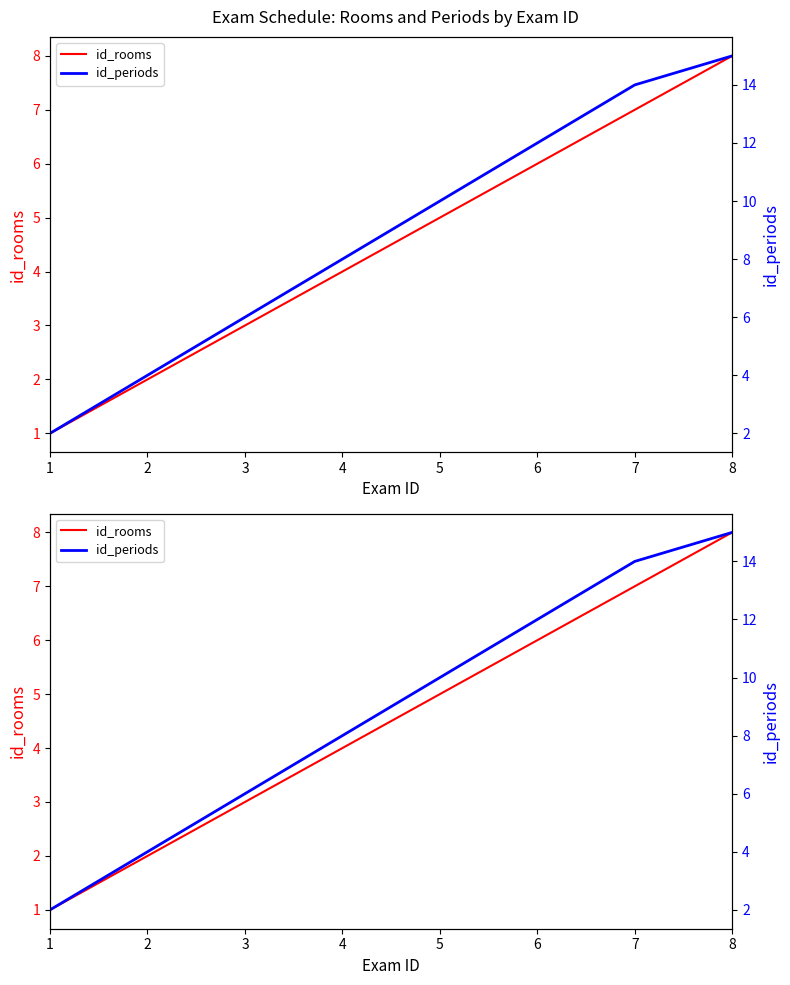

Which series has the widest spread of values?

id_periods